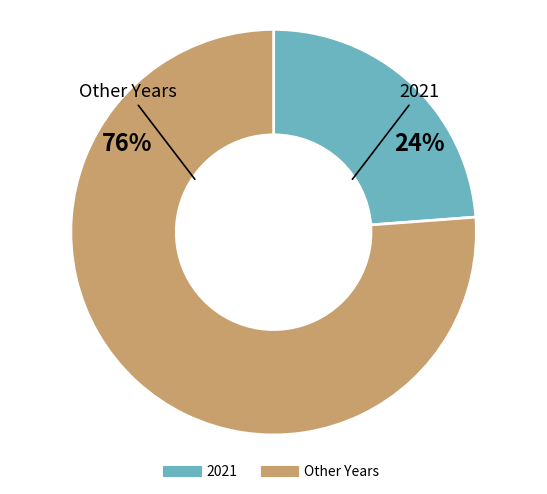

To the nearest percent, what is the difference between the largest and smallest slice percentages?

52%